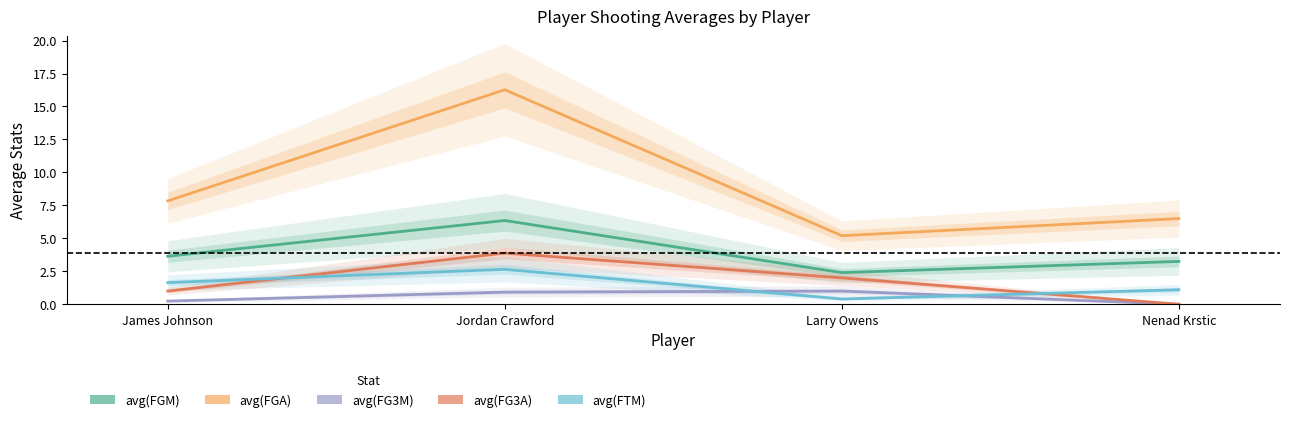

Is this an area chart (filled region under the line)?

No